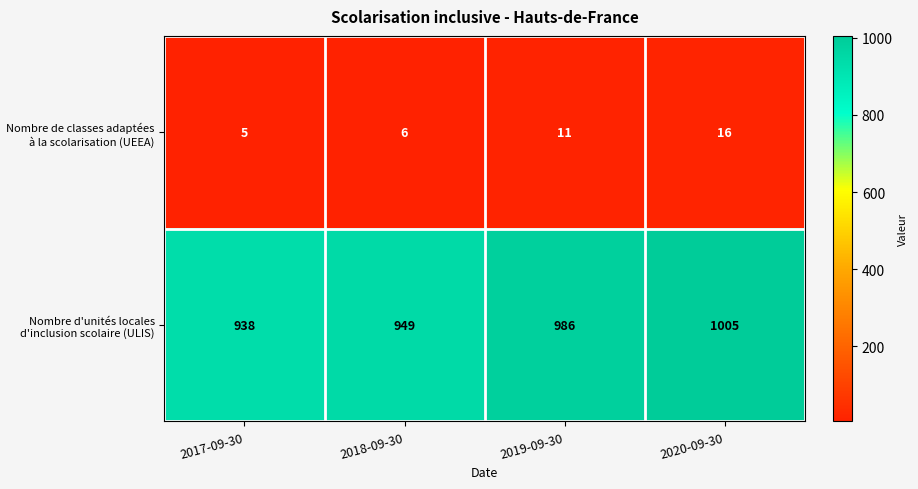

What is the maximum value for Nombre d'unités locales d'inclusion scolaire (ULIS)?

1005